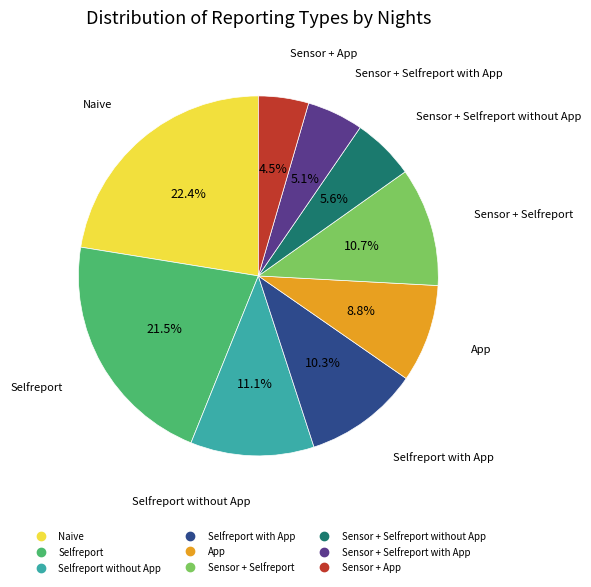

Is there any slice that represents more than half of the pie?

No